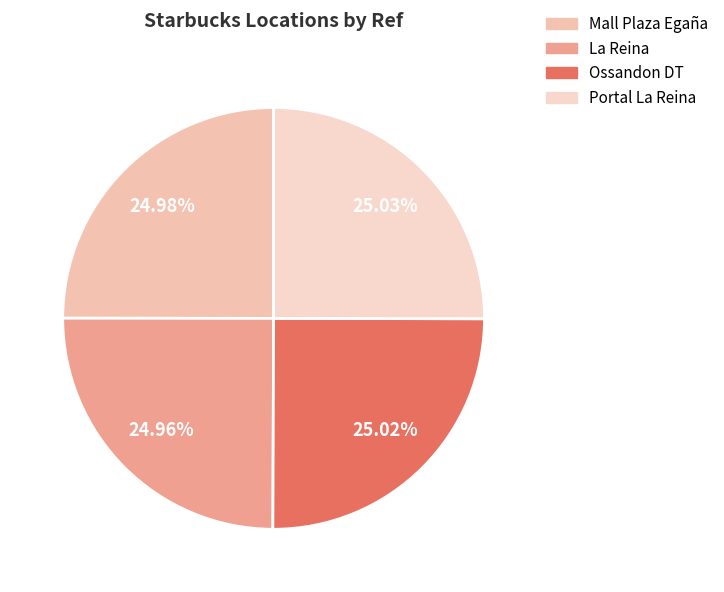

To the nearest percent, what percentage of the pie is Mall Plaza Egaña?

25%